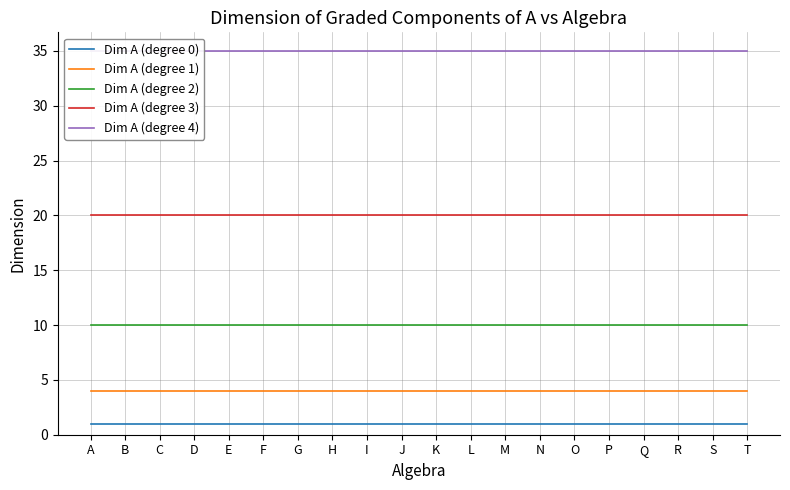

Reading left to right, list all the values displayed in this chart.

Dim A (degree 0): A=1	B=1	C=1	D=1	E=1	F=1	G=1	H=1	I=1	J=1	K=1	L=1	M=1	N=1	O=1	P=1	Q=1	R=1	S=1	T=1
Dim A (degree 1): A=4	B=4	C=4	D=4	E=4	F=4	G=4	H=4	I=4	J=4	K=4	L=4	M=4	N=4	O=4	P=4	Q=4	R=4	S=4	T=4
Dim A (degree 2): A=10	B=10	C=10	D=10	E=10	F=10	G=10	H=10	I=10	J=10	K=10	L=10	M=10	N=10	O=10	P=10	Q=10	R=10	S=10	T=10
Dim A (degree 3): A=20	B=20	C=20	D=20	E=20	F=20	G=20	H=20	I=20	J=20	K=20	L=20	M=20	N=20	O=20	P=20	Q=20	R=20	S=20	T=20
Dim A (degree 4): A=35	B=35	C=35	D=35	E=35	F=35	G=35	H=35	I=35	J=35	K=35	L=35	M=35	N=35	O=35	P=35	Q=35	R=35	S=35	T=35